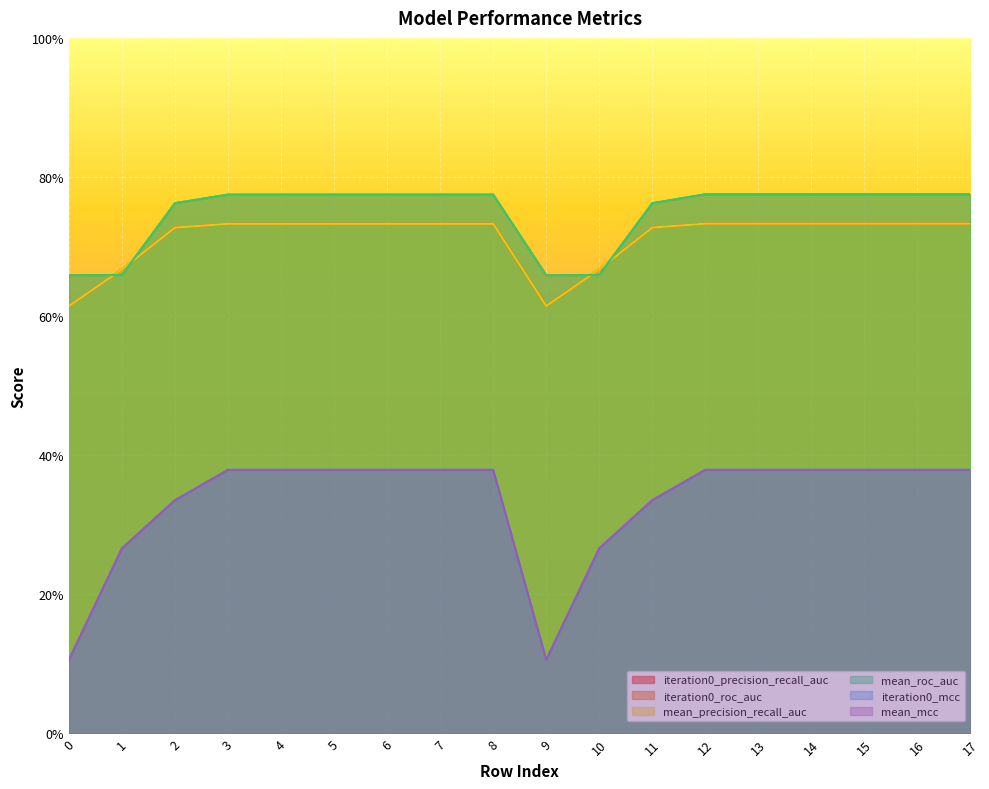

What is the lowest value of the iteration0_mcc series?

0.1